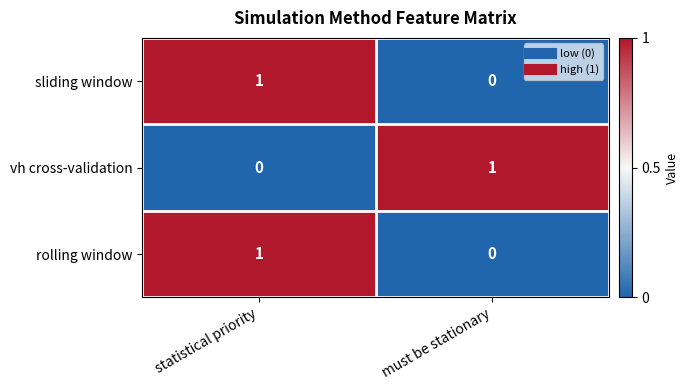

Where is sliding window nearest to the value 0?

must be stationary